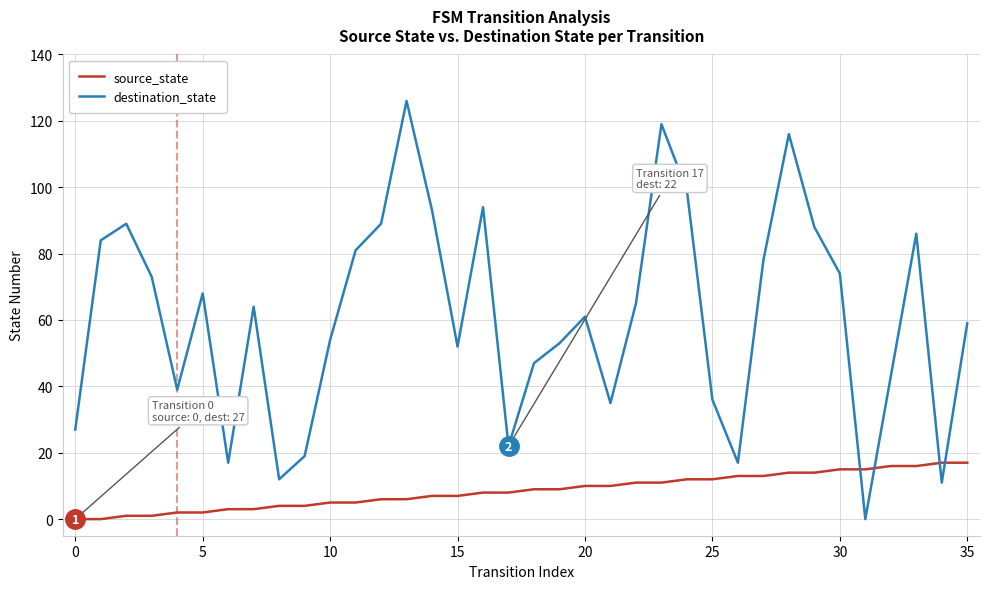

What is the maximum value shown in the chart?

126